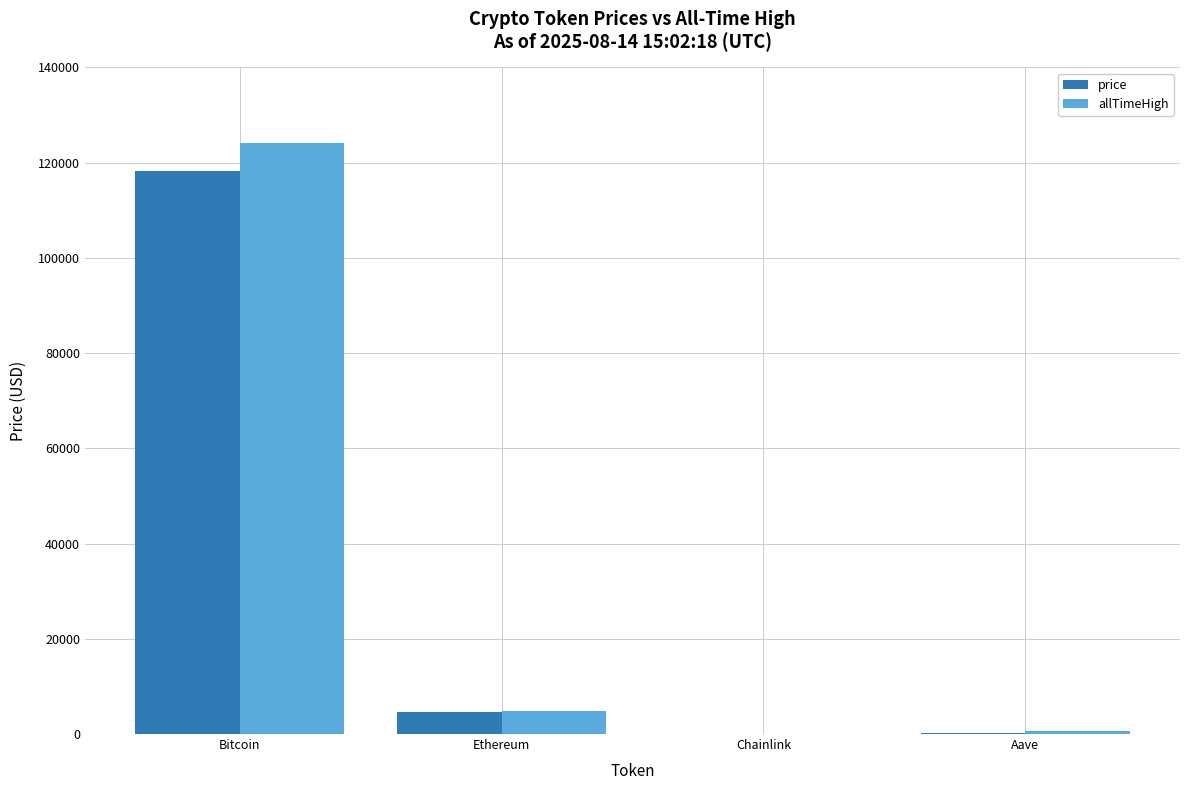

At which category is the sum across all series the highest?

Bitcoin